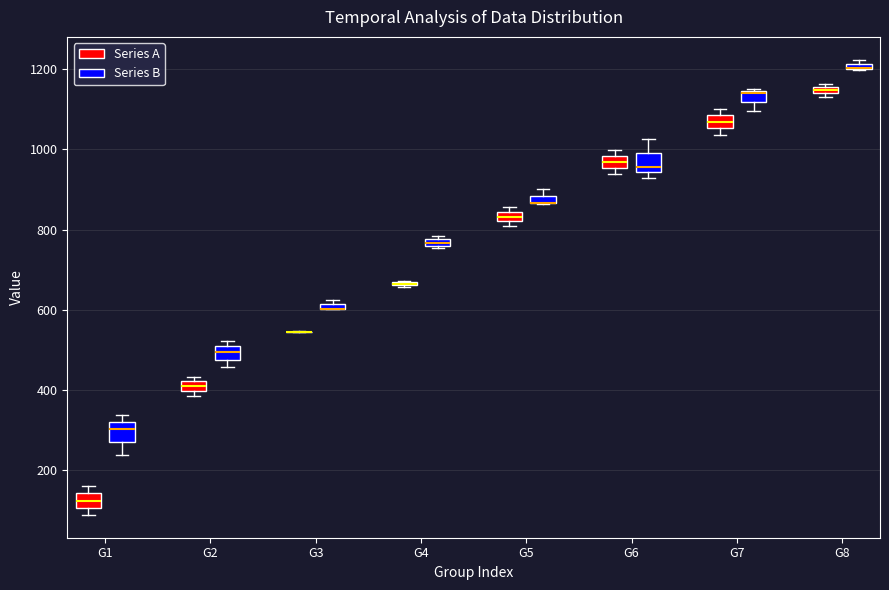

Where is the upper edge of the box for G2 (Series B) on the y-axis? The values are not printed on the chart, so give them approximately, as read against the axis.

500